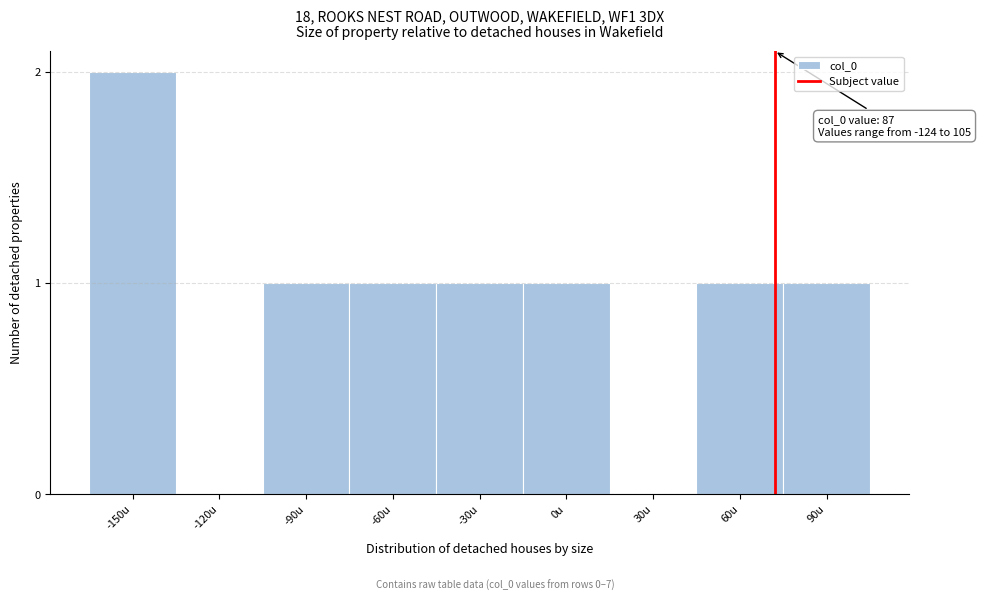

Reading left to right, extract all data points from this chart.

-150u=2	-120u=0	-90u=1	-60u=1	-30u=1	0u=1	30u=0	60u=1	90u=1